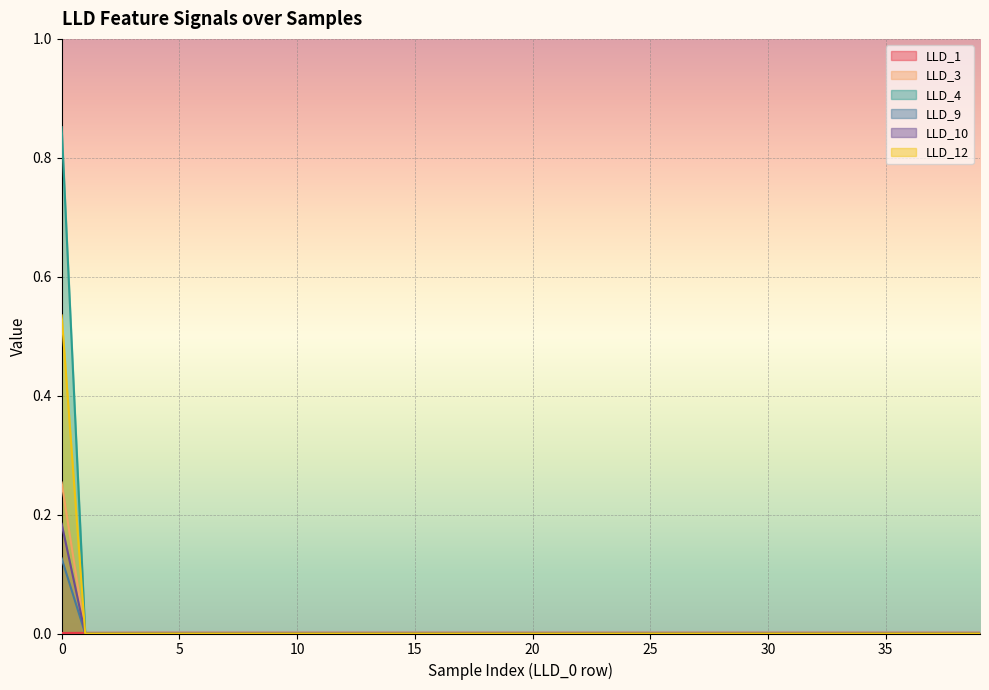

The value of LLD_4 at 18 is 0.5. True or false?

False